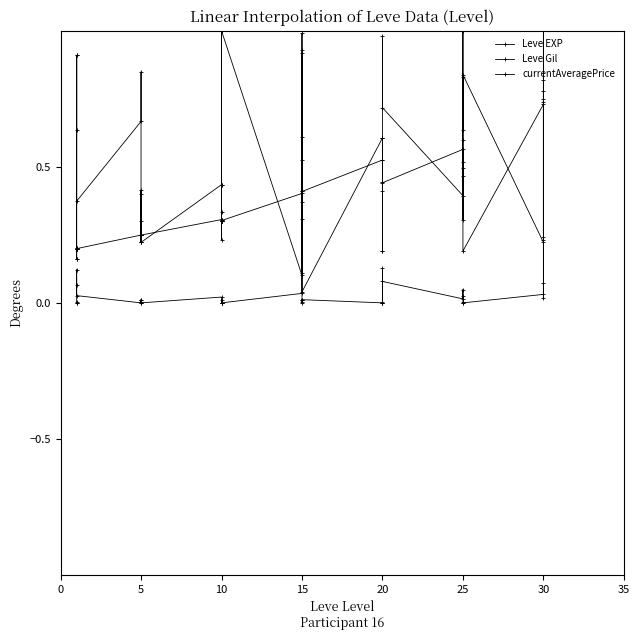

Is the value of currentAveragePrice at 5 greater than the value of Leve EXP at 25?

No